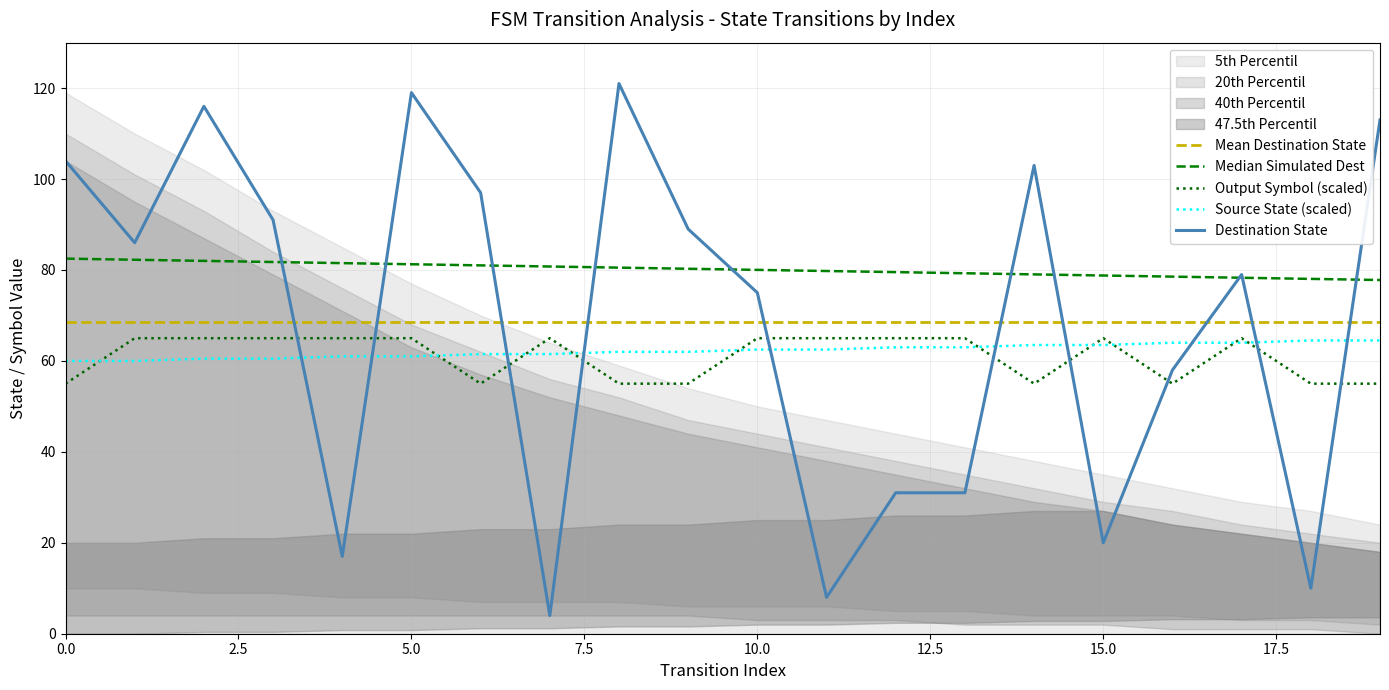

Reading right to left, extract all data points from this chart.

source_state: 64.5	64.5	64.0	64.0	63.5	63.5	63.0	63.0	62.5	62.5	62.0	62.0	61.5	61.5	61.0	61.0	60.5	60.5	60.0	60.0
destination_state: 113.0	10.0	79.0	58.0	20.0	103.0	31.0	31.0	8.0	75.0	89.0	121.0	4.0	97.0	119.0	17.0	91.0	116.0	86.0	104.0
output_symbol: 55.0	55.0	65.0	55.0	65.0	55.0	65.0	65.0	65.0	65.0	55.0	55.0	65.0	55.0	65.0	65.0	65.0	65.0	65.0	55.0